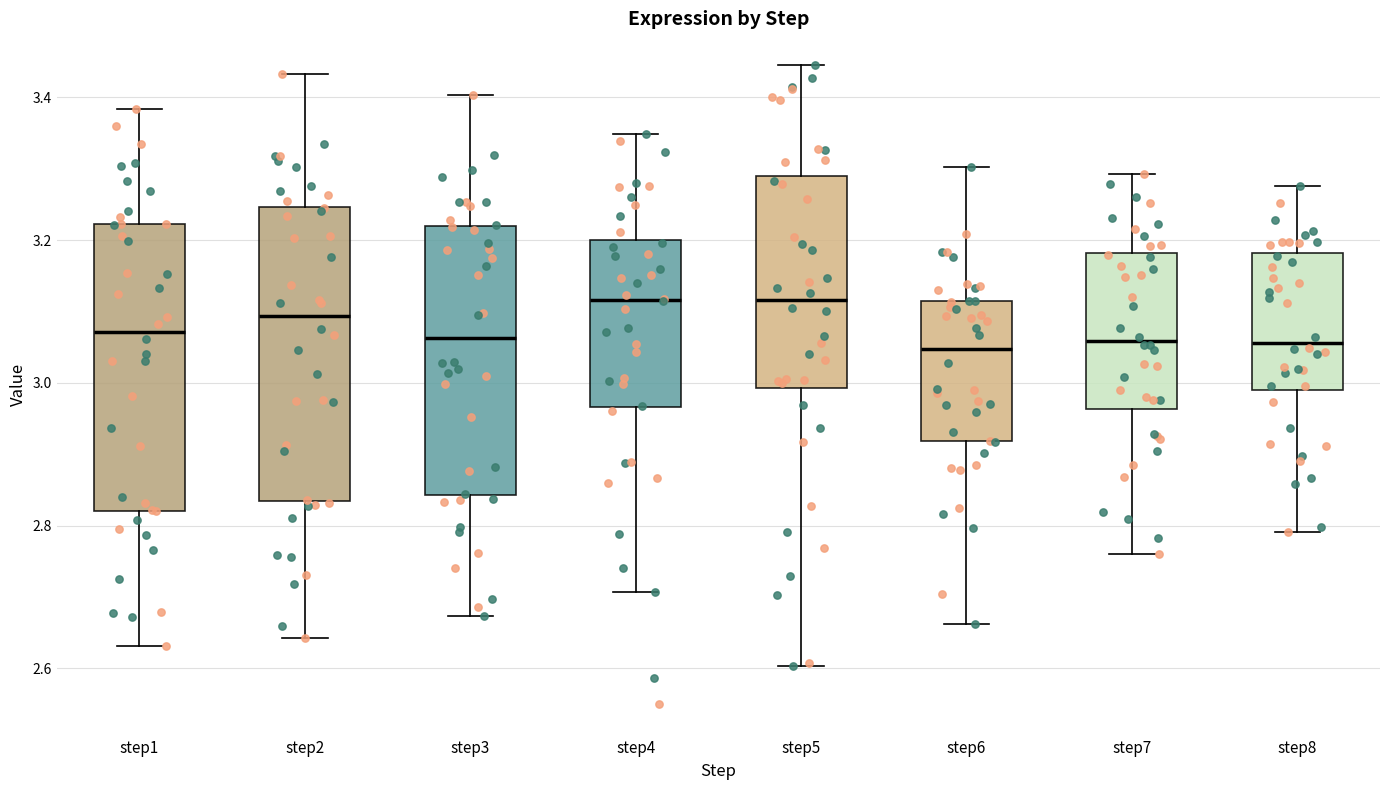

Where is the lower edge of the box for step5 on the y-axis? The values are not printed on the chart, so give them approximately, as read against the axis.

3.00